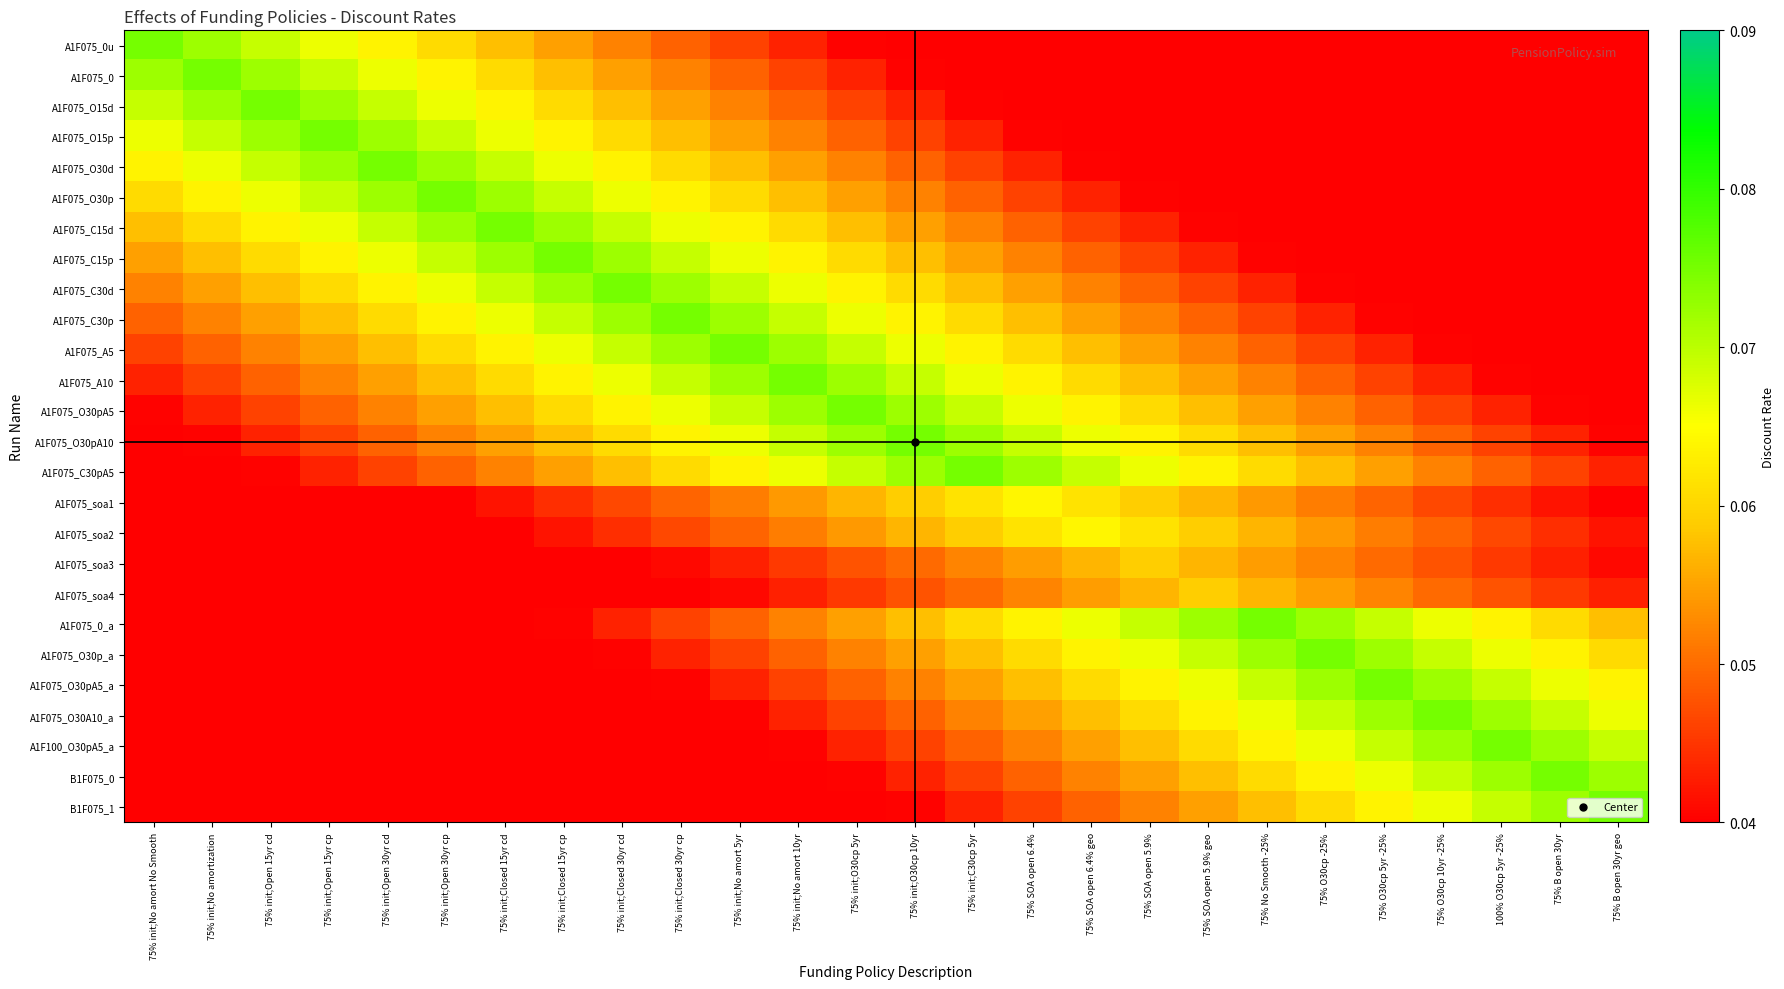

What is the difference between the highest and lowest values at 75% O30cp 10yr -25%?

0.1